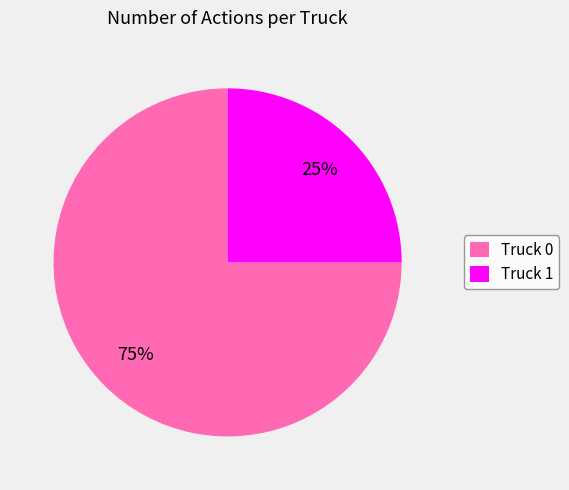

Which has a higher value, Truck 0 or Truck 1?

Truck 0